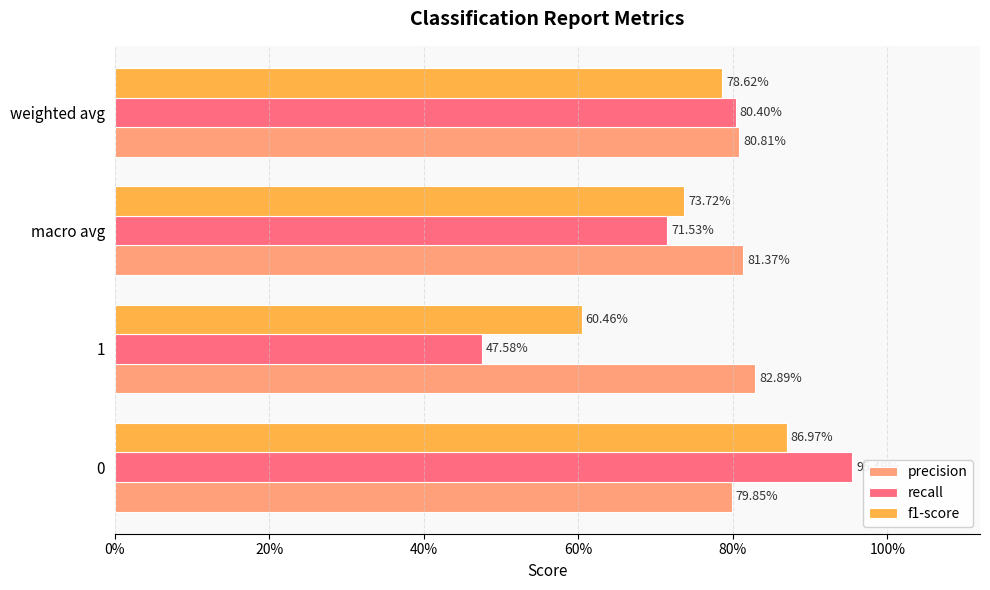

What is the difference between the maximum and second lowest values in the f1-score series?

0.1